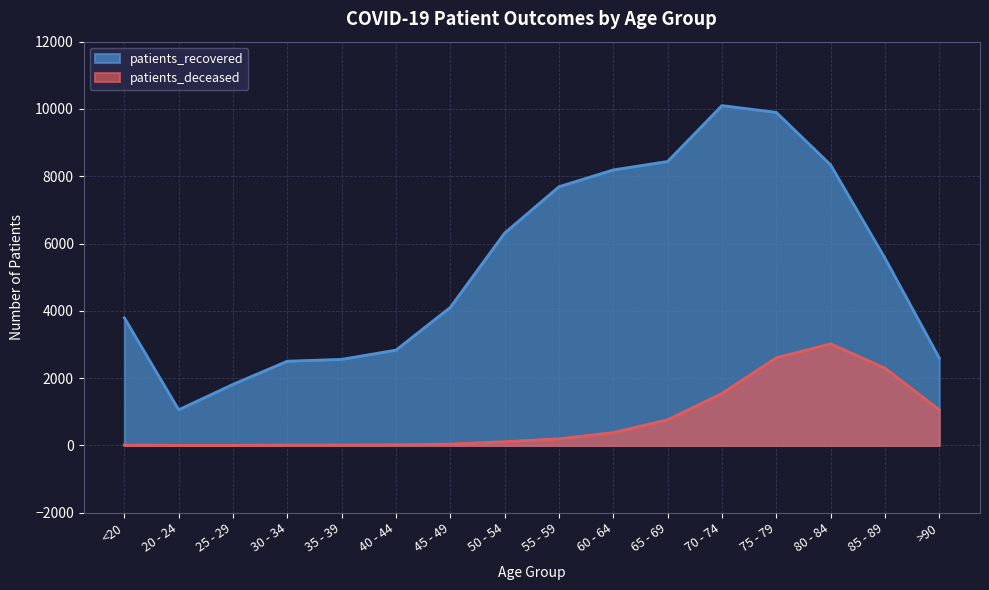

Does the chart display data point markers on the line(s)?

No